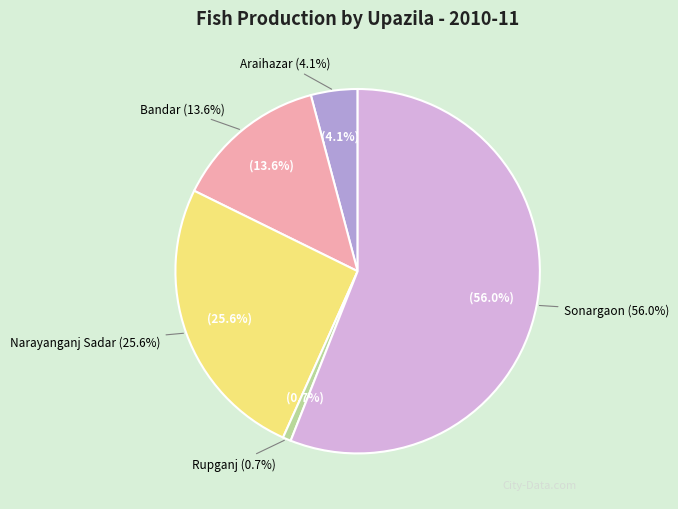

Which category has the biggest portion of the pie?

Sonargaon